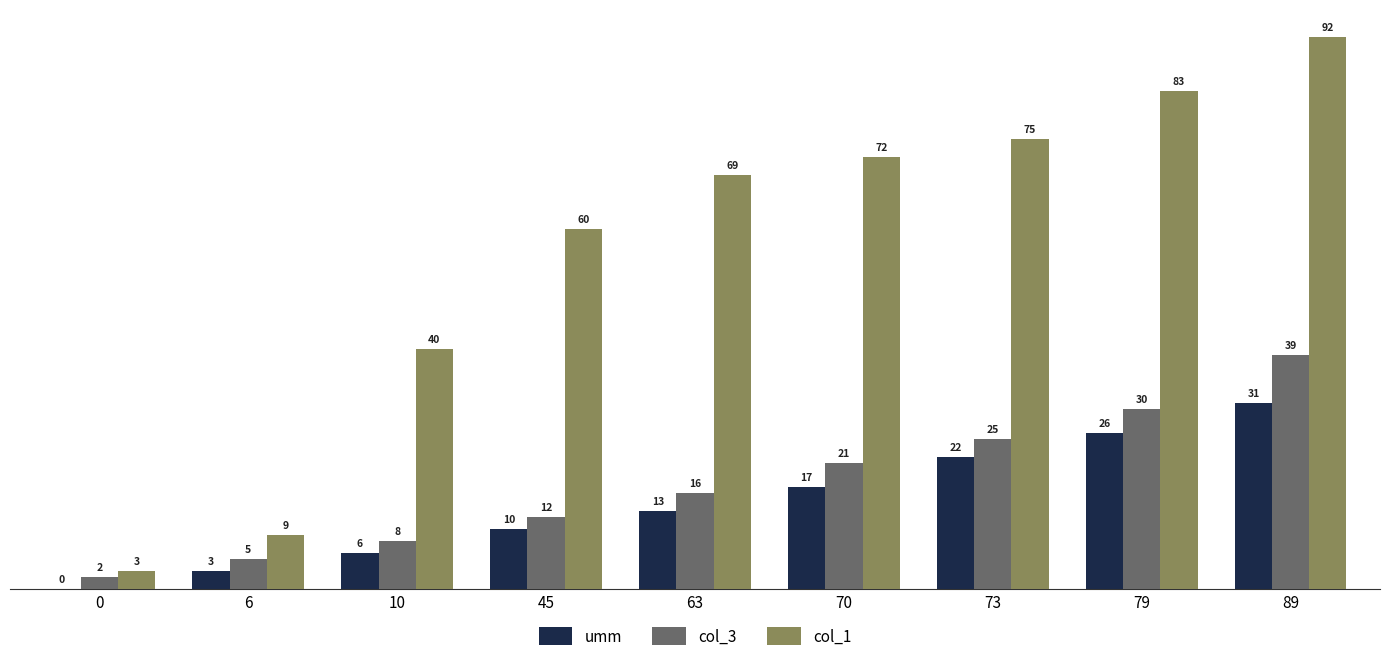

What is the total value across all series at 10?

54